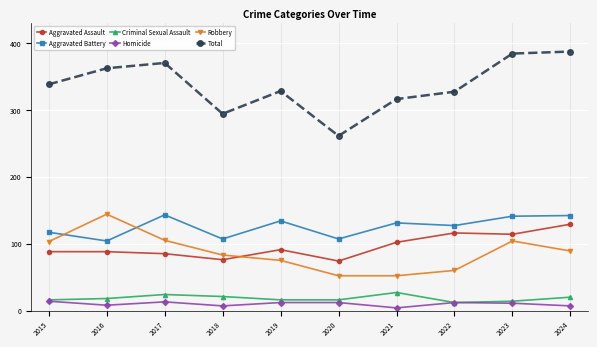

How many lines are shown in the chart?

6